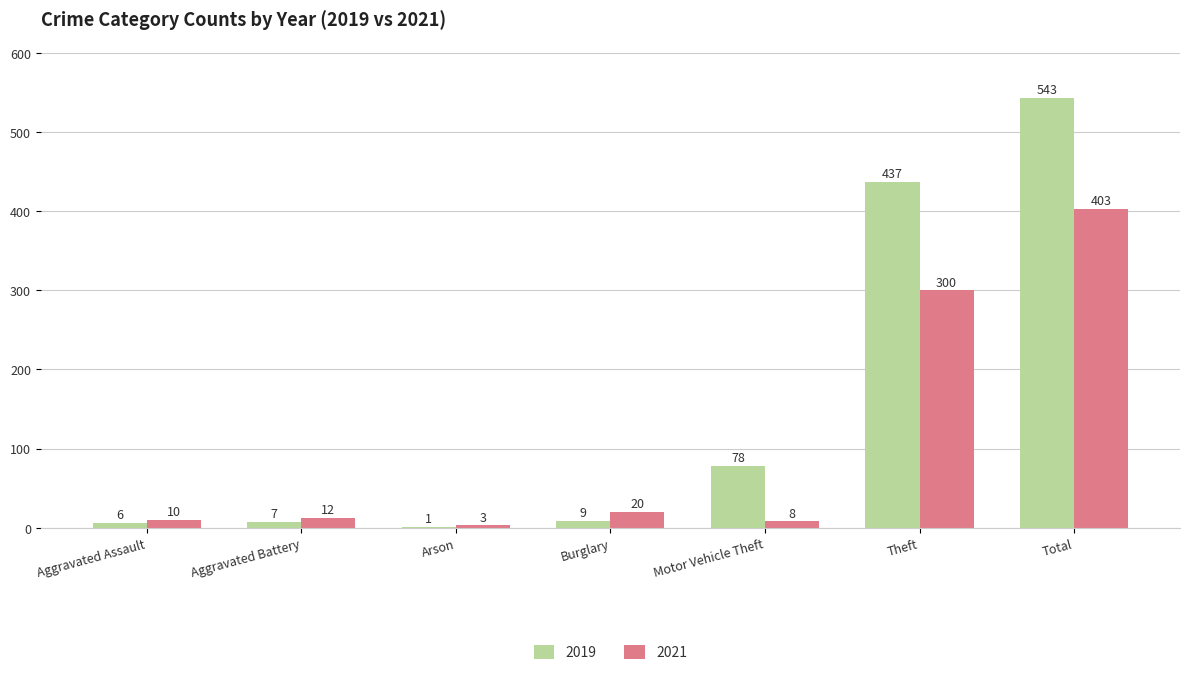

What is the total value across all series at Total?

946